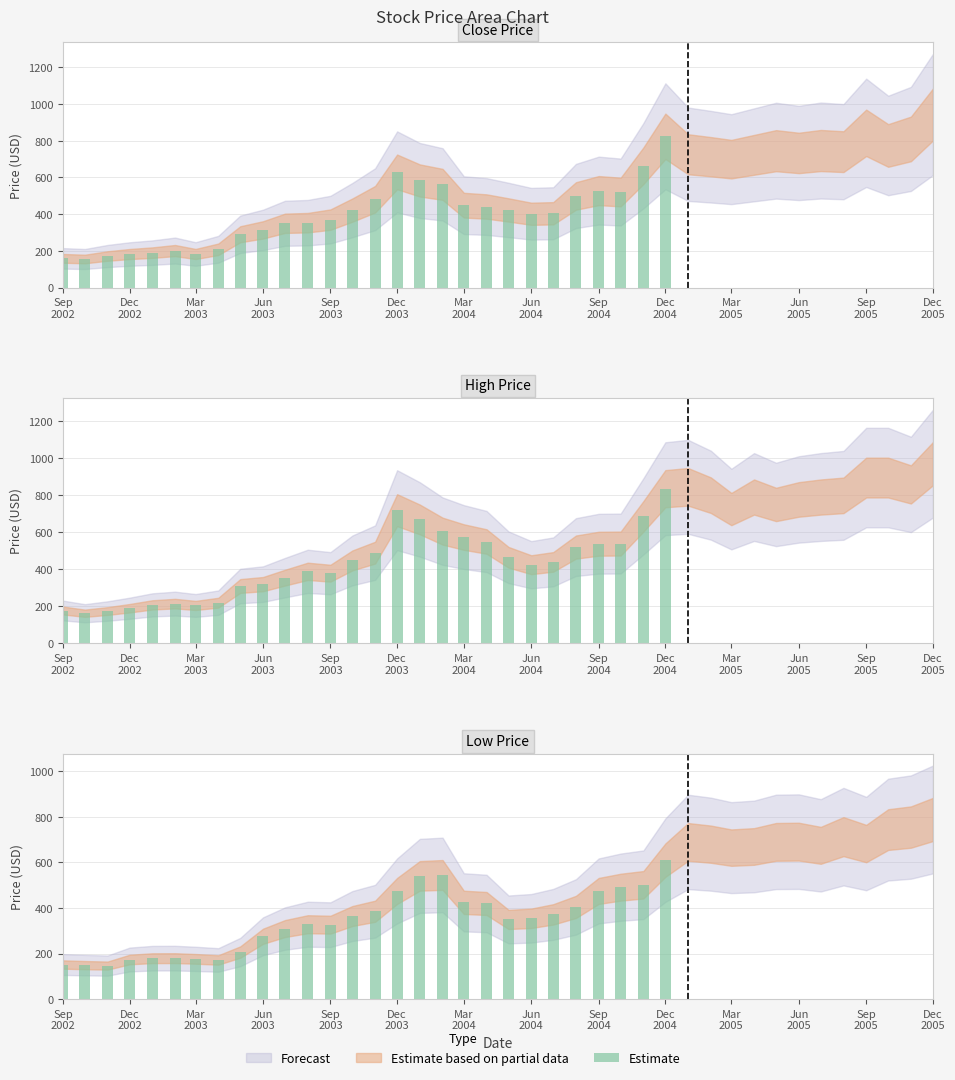

How many values are below 355?

14